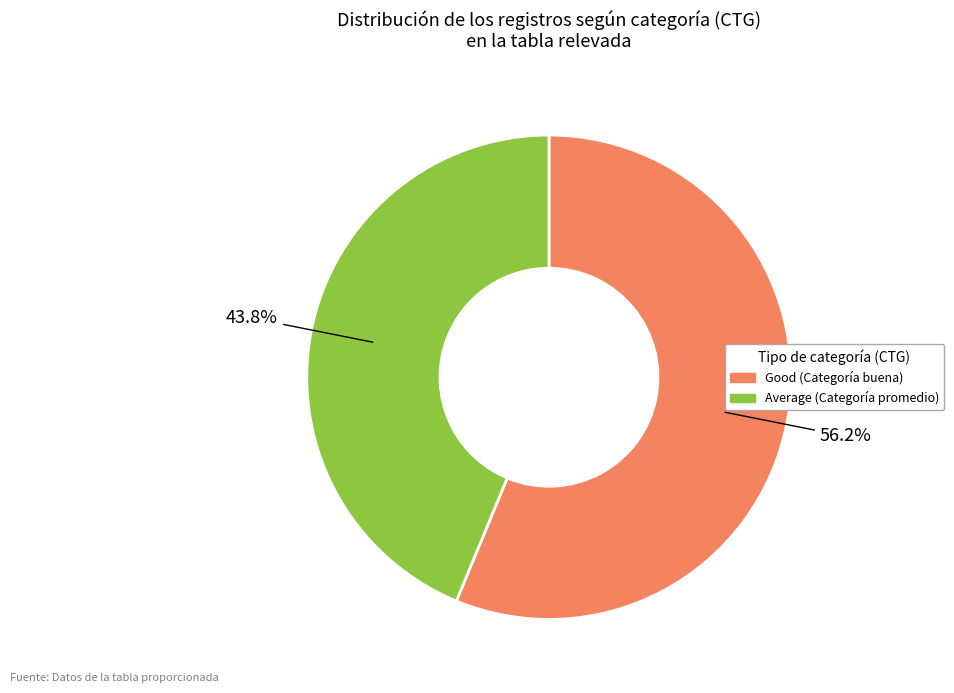

Between Average and Good, which is larger?

Good